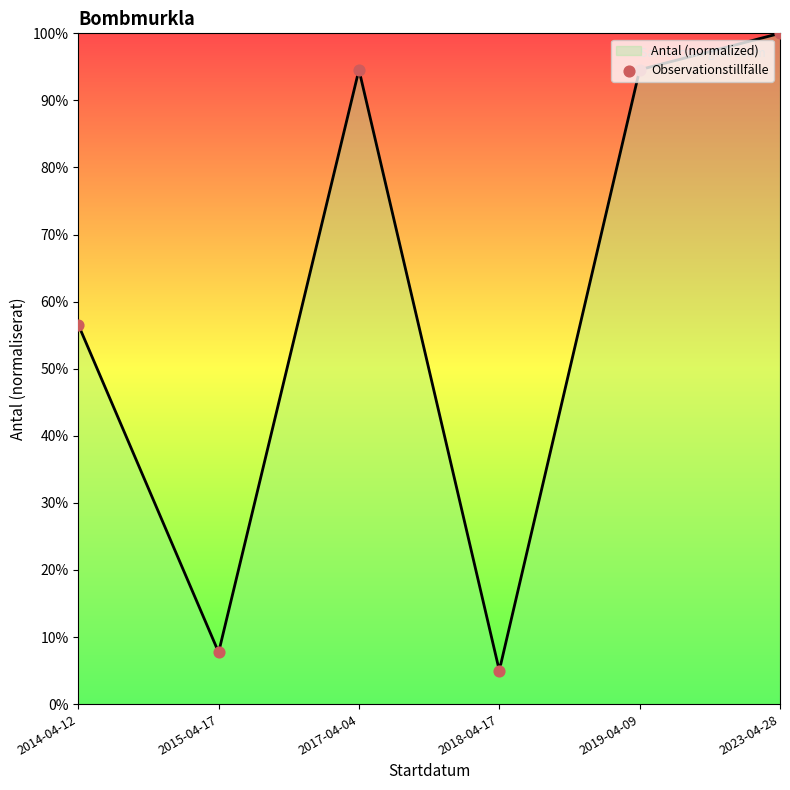

Approximately how many times larger is the value at 2017-04-04 compared to 2015-04-17?

12.3